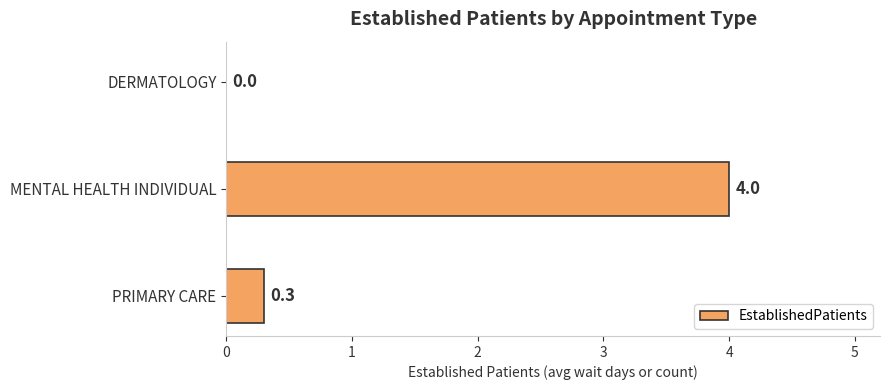

Reading top to bottom, list all the values displayed in this chart.

DERMATOLOGY=0.0	MENTAL HEALTH INDIVIDUAL=4.0	PRIMARY CARE=0.3